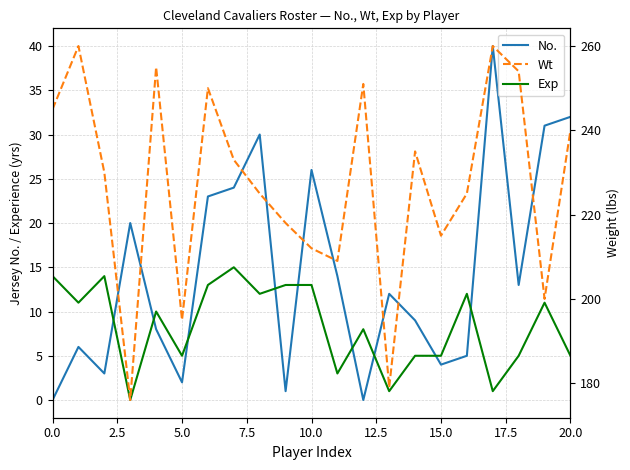

The No. series shows 12 at 10.0. True or false?

False